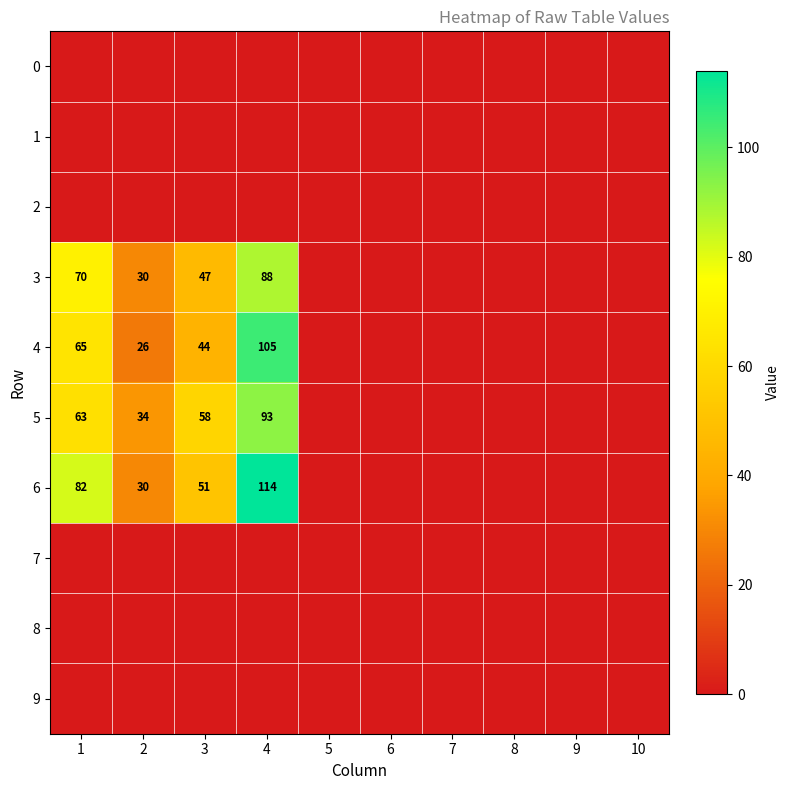

Is it true that 5 equals 93 at 4?

True